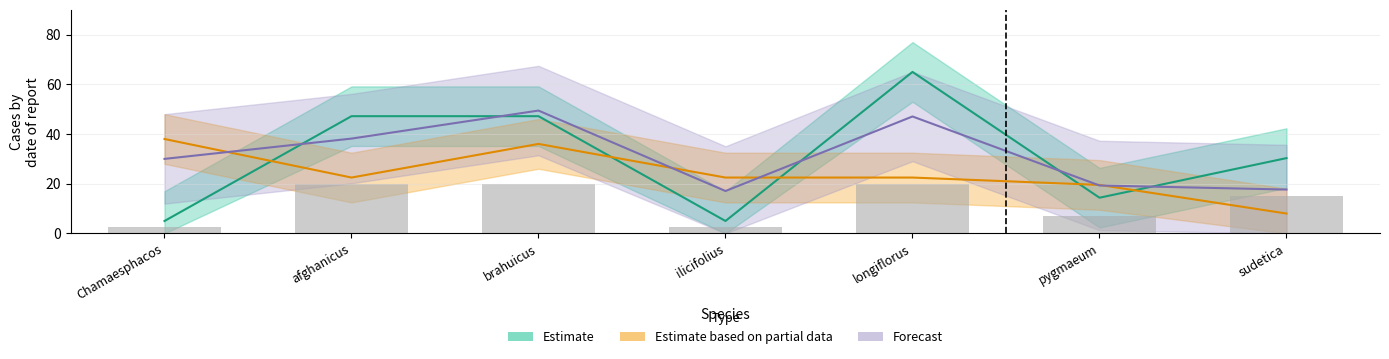

Reading left to right, list all the values displayed in this chart.

Estimate: Chamaesphacos=5.0	afghanicus=47.2	brahuicus=47.2	ilicifolius=5.0	longiflorus=65.0	pygmaeum=14.4	sudetica=30.3
Estimate based on partial data: Chamaesphacos=38.0	afghanicus=22.5	brahuicus=36.0	ilicifolius=22.5	longiflorus=22.5	pygmaeum=19.5	sudetica=8.0
Forecast: Chamaesphacos=30.0	afghanicus=38.2	brahuicus=49.4	ilicifolius=17.1	longiflorus=47.1	pygmaeum=19.3	sudetica=17.7